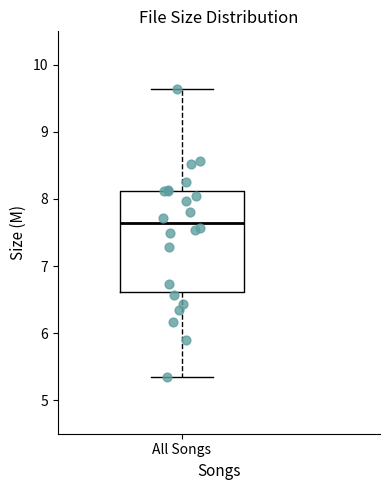

Where does the upper whisker of the box for All Songs end on the y-axis? The values are not printed on the chart, so give them approximately, as read against the axis.

9.6